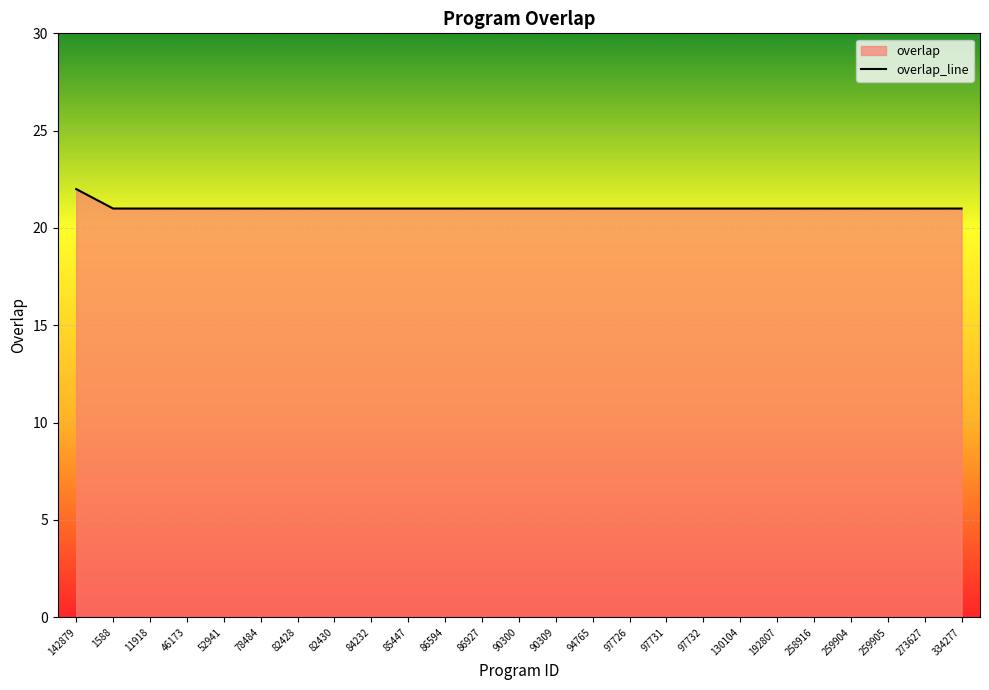

Reading left to right, list all the values displayed in this chart.

22	21	21	21	21	21	21	21	21	21	21	21	21	21	21	21	21	21	21	21	21	21	21	21	21